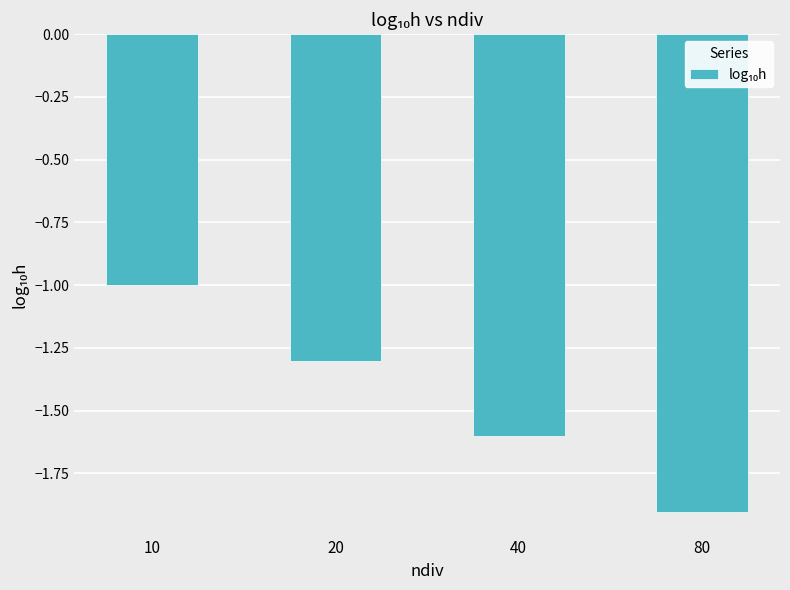

Which has a higher value, 40 or 80?

40